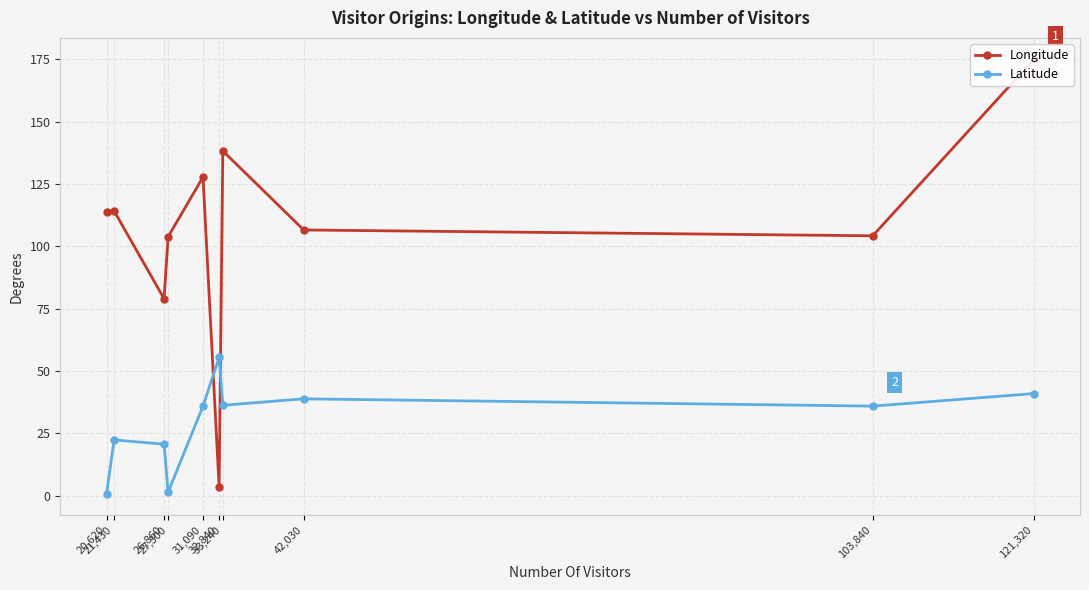

True or false: Longitude and Latitude cross at least once.

True